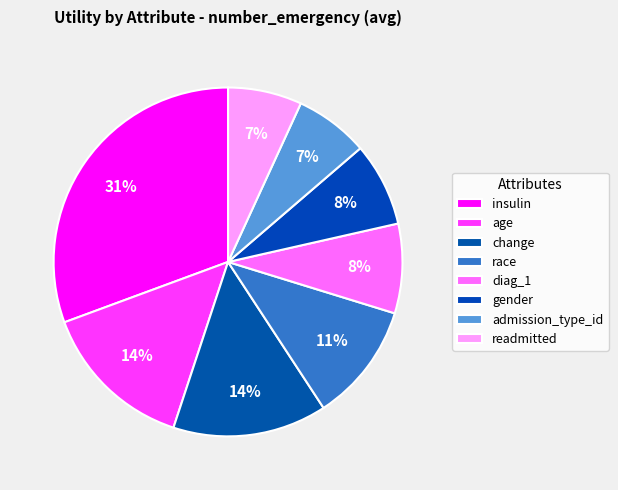

Count the number of slices in the pie.

8